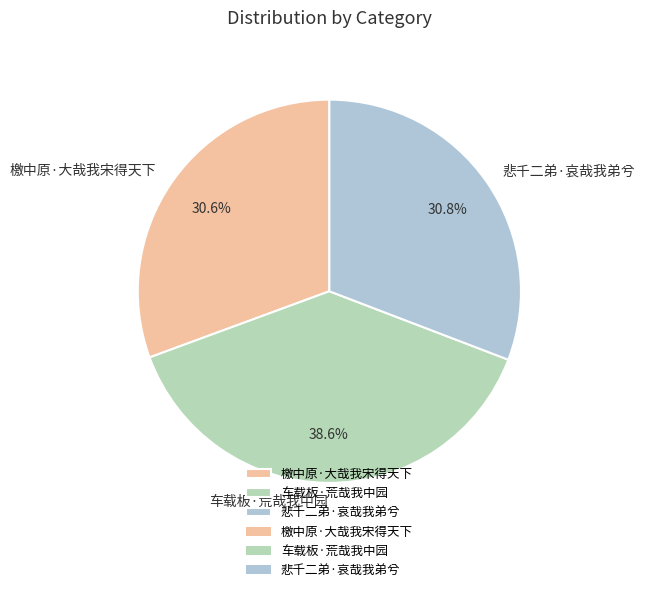

What percentage is the 悲千二弟·哀哉我弟兮 slice, to the nearest percent?

31%